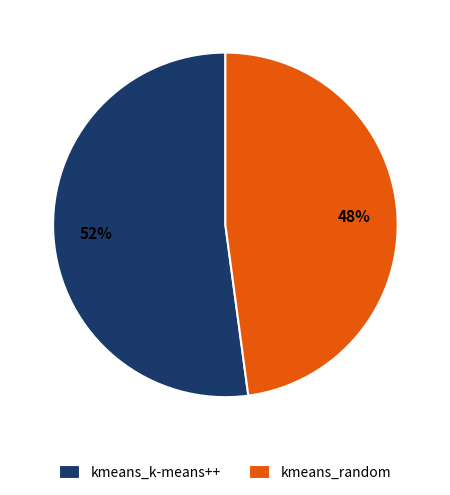

Rank the categories by value from highest to lowest.

kmeans_k-means++, kmeans_random